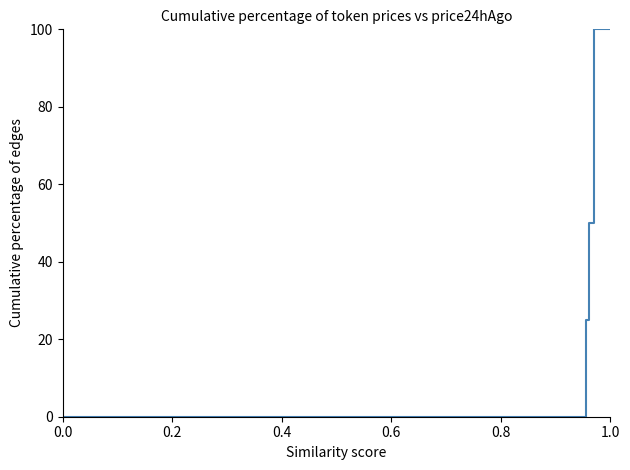

Does the chart have visible grid lines?

No